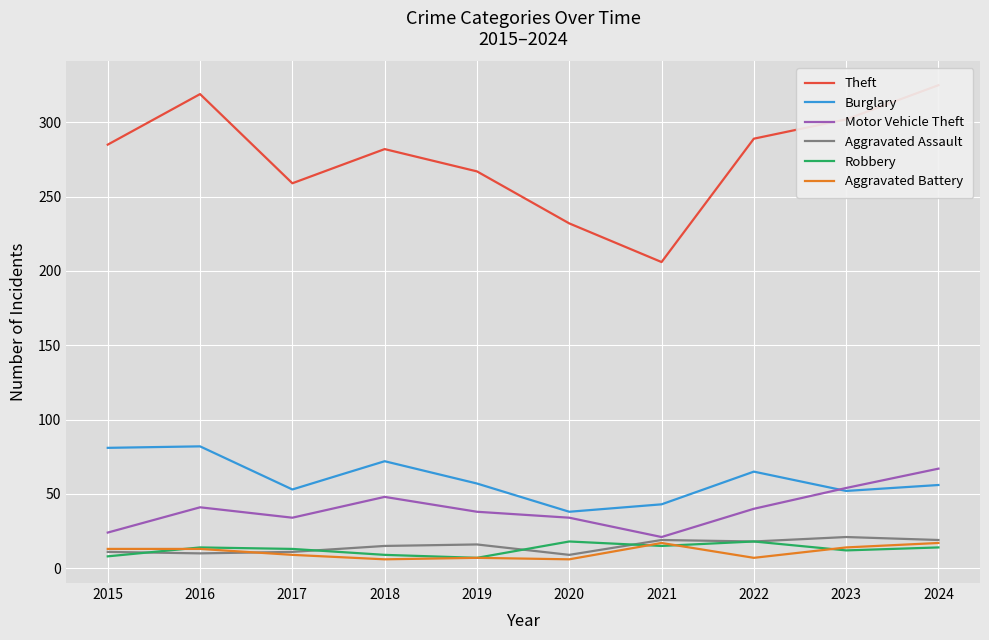

Where is the first local maximum for Burglary?

2016